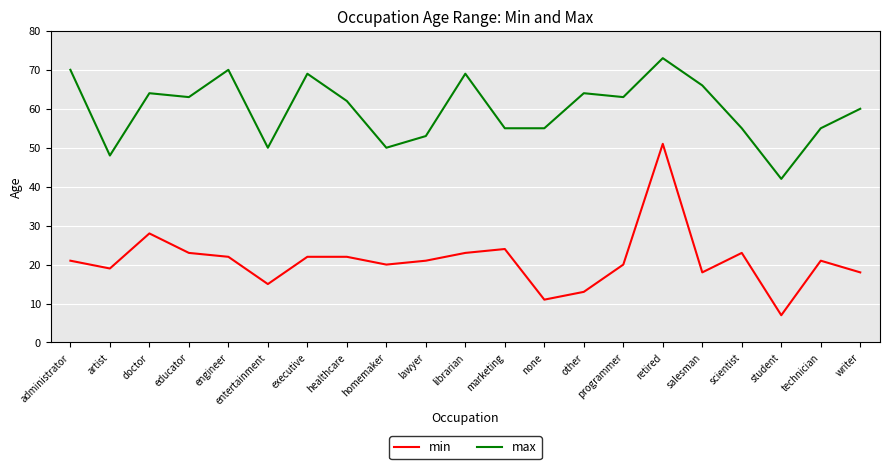

What is the difference between the maximum and second lowest values in the min series?

40